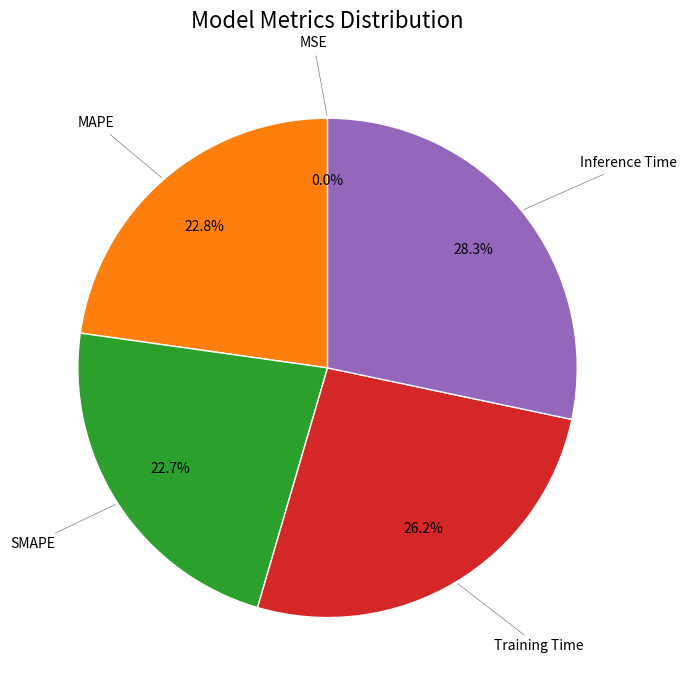

Is there any slice that represents more than half of the pie?

No